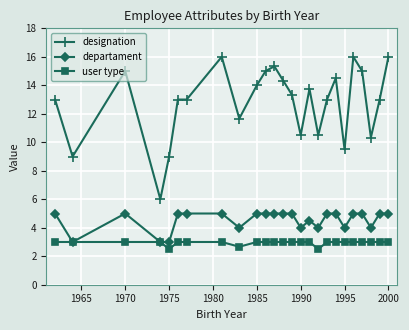

Rank the series by their average value, from lowest to highest.

user type, departament, designation